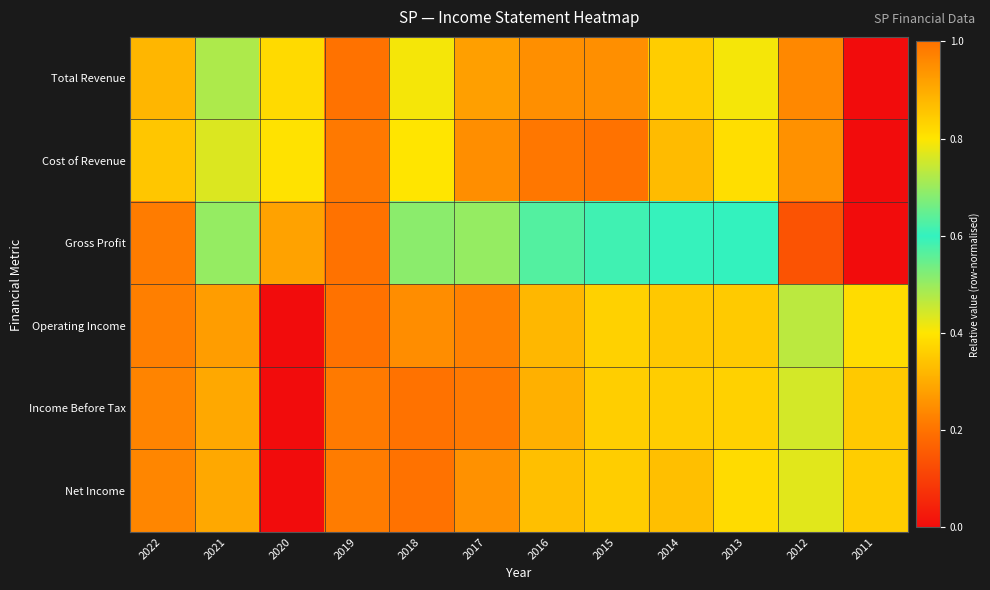

Rank the series at 2014 from lowest to highest value.

Gross Profit, Total Revenue, Income Before Tax, Operating Income, Net Income, Cost of Revenue